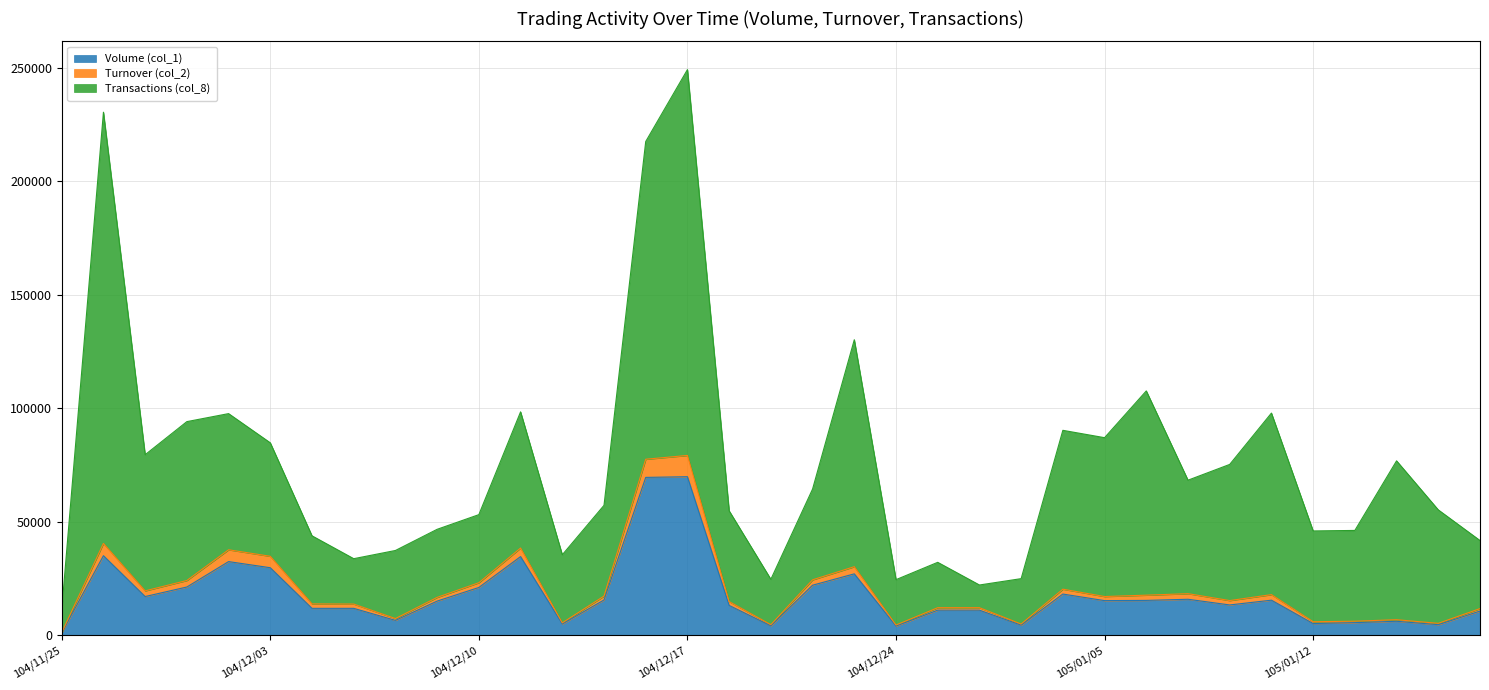

The Volume (col_1) series shows 11000.0 at 104/12/29. True or false?

True